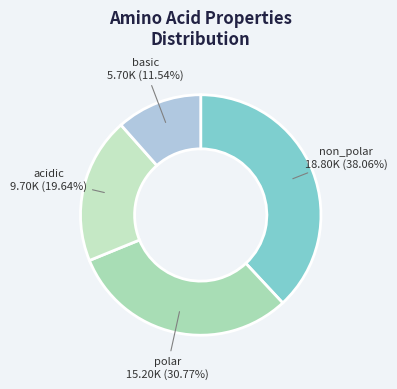

Count the number of slices in the pie.

4